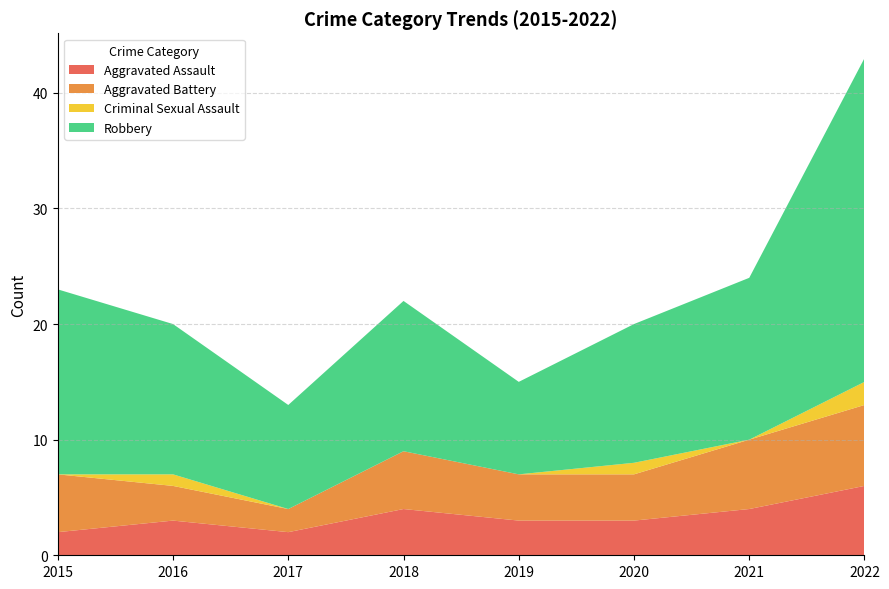

Reading right to left, list all the values displayed in this chart.

Aggravated Assault: 2022=6	2021=4	2020=3	2019=3	2018=4	2017=2	2016=3	2015=2
Aggravated Battery: 2022=7	2021=6	2020=4	2019=4	2018=5	2017=2	2016=3	2015=5
Criminal Sexual Assault: 2022=2	2021=0	2020=1	2019=0	2018=0	2017=0	2016=1	2015=0
Robbery: 2022=28	2021=14	2020=12	2019=8	2018=13	2017=9	2016=13	2015=16